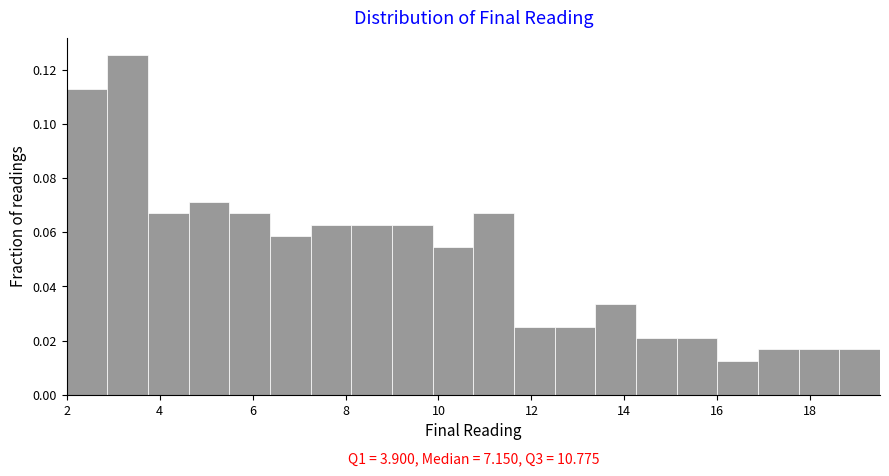

Which range on the x-axis has the tallest bar?

2.8 to 3.8